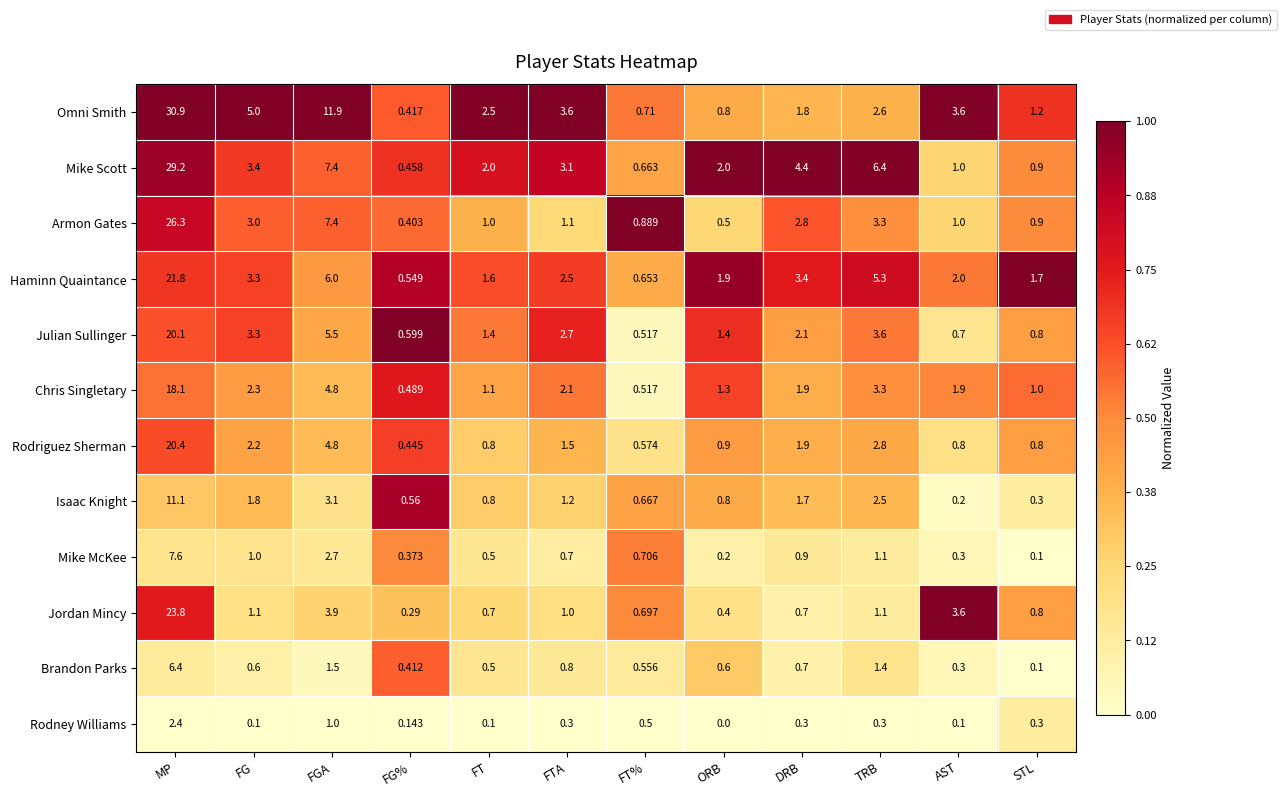

Rank the series at FTA from highest to lowest value.

Omni Smith, Mike Scott, Julian Sullinger, Haminn Quaintance, Chris Singletary, Rodriguez Sherman, Isaac Knight, Armon Gates, Jordan Mincy, Brandon Parks, Mike McKee, Rodney Williams